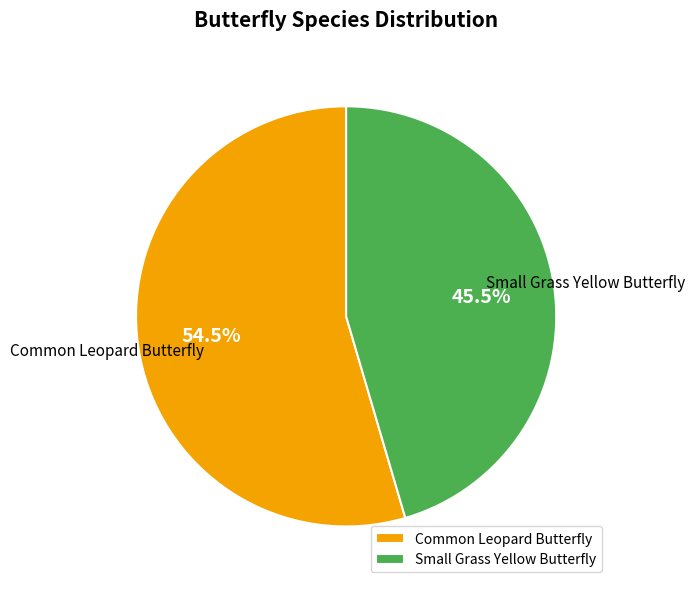

Between Small Grass Yellow Butterfly and Common Leopard Butterfly, which is larger?

Common Leopard Butterfly